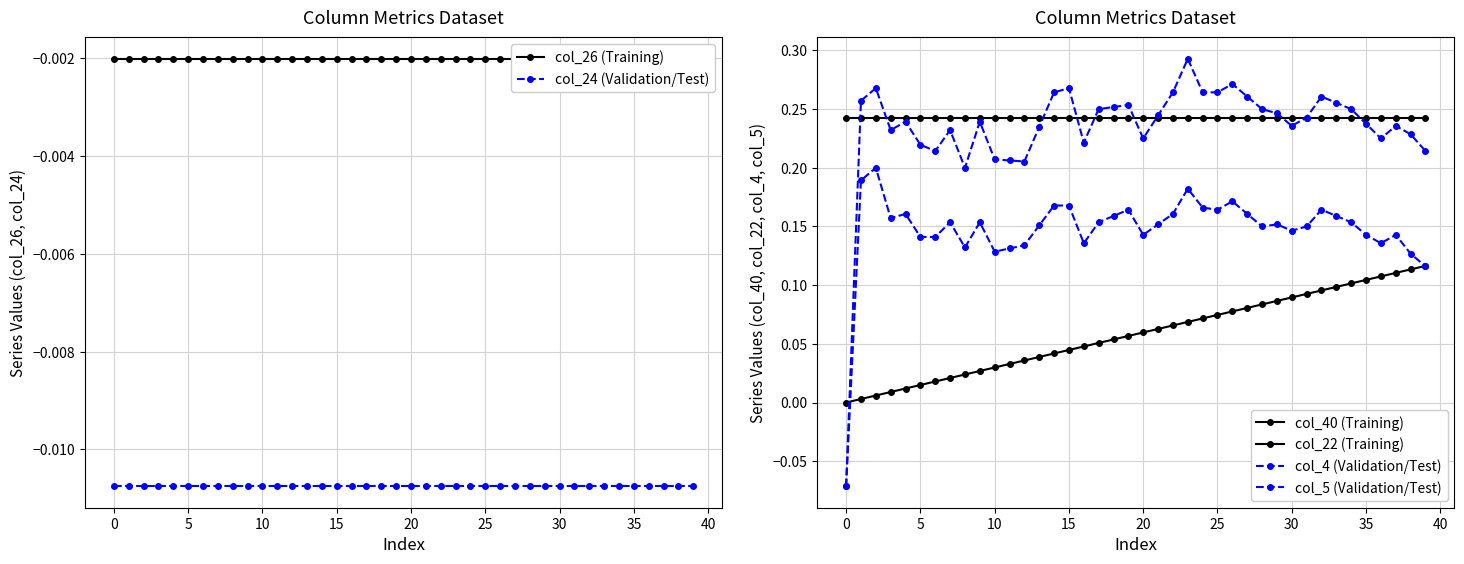

True or false: col_40 (Training) and col_22 (Training) cross at least once.

False